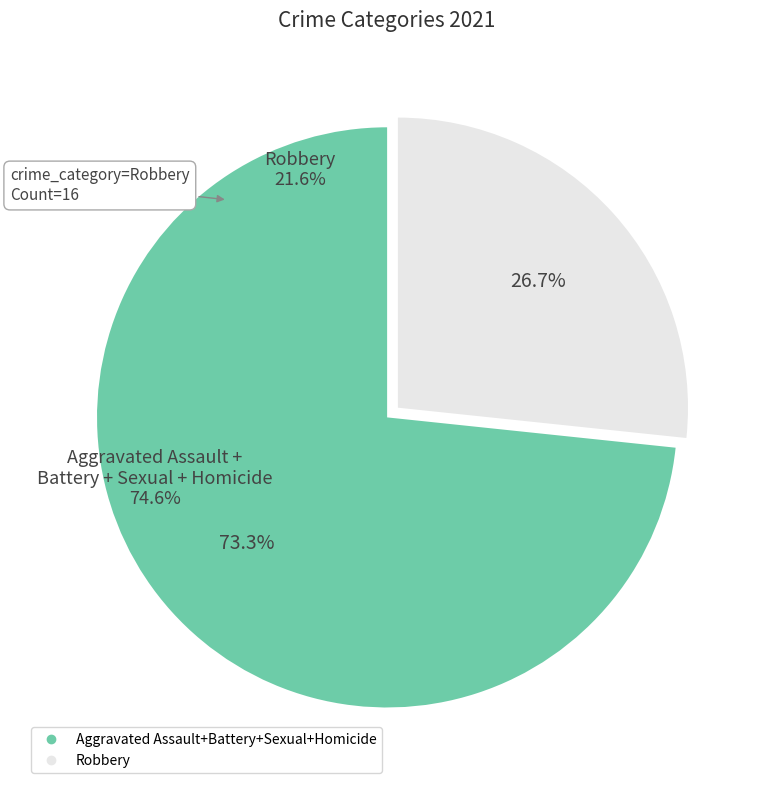

Is there any slice that represents more than half of the pie?

Yes